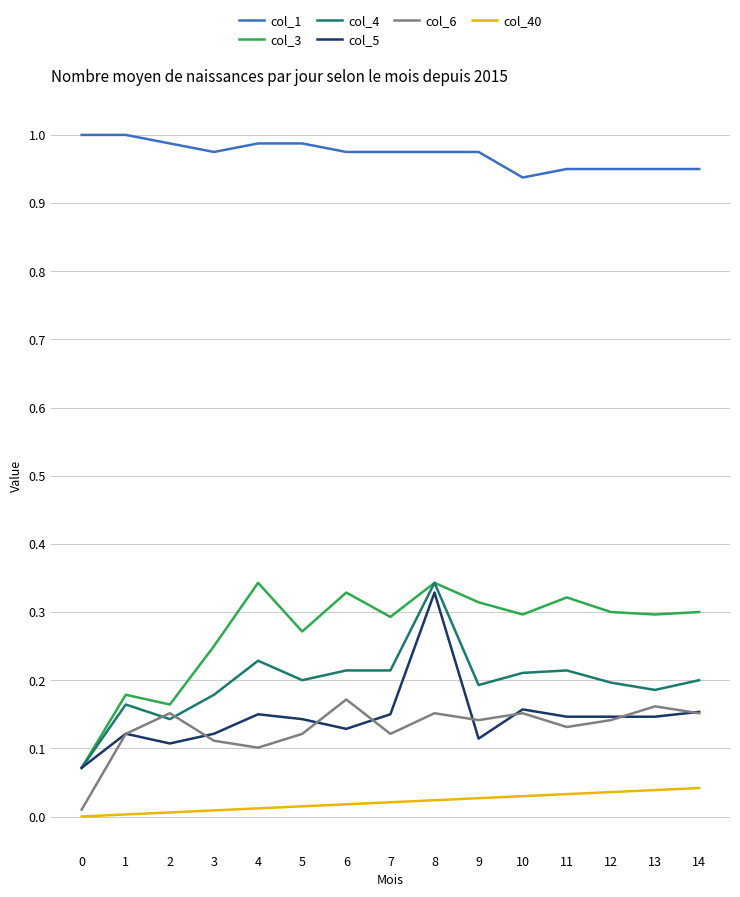

In col_6, how many points are lower than both neighbors (excluding endpoints)?

4